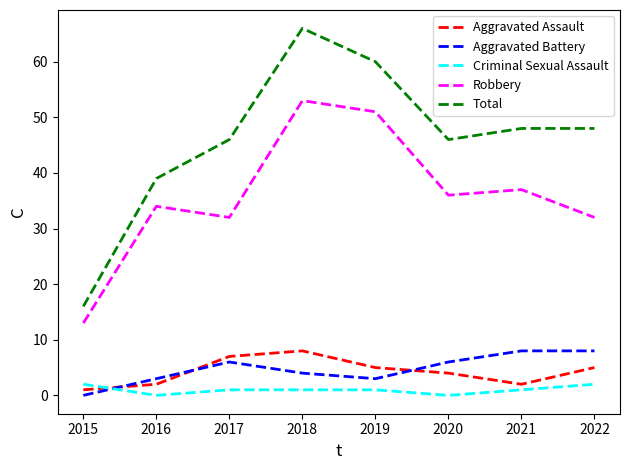

What is the difference between the Criminal Sexual Assault values at 2019 and 2016?

1